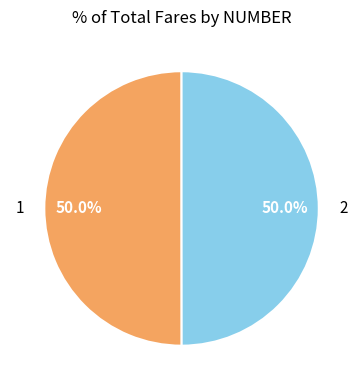

What is the total percentage of 2 and 1?

100.0%